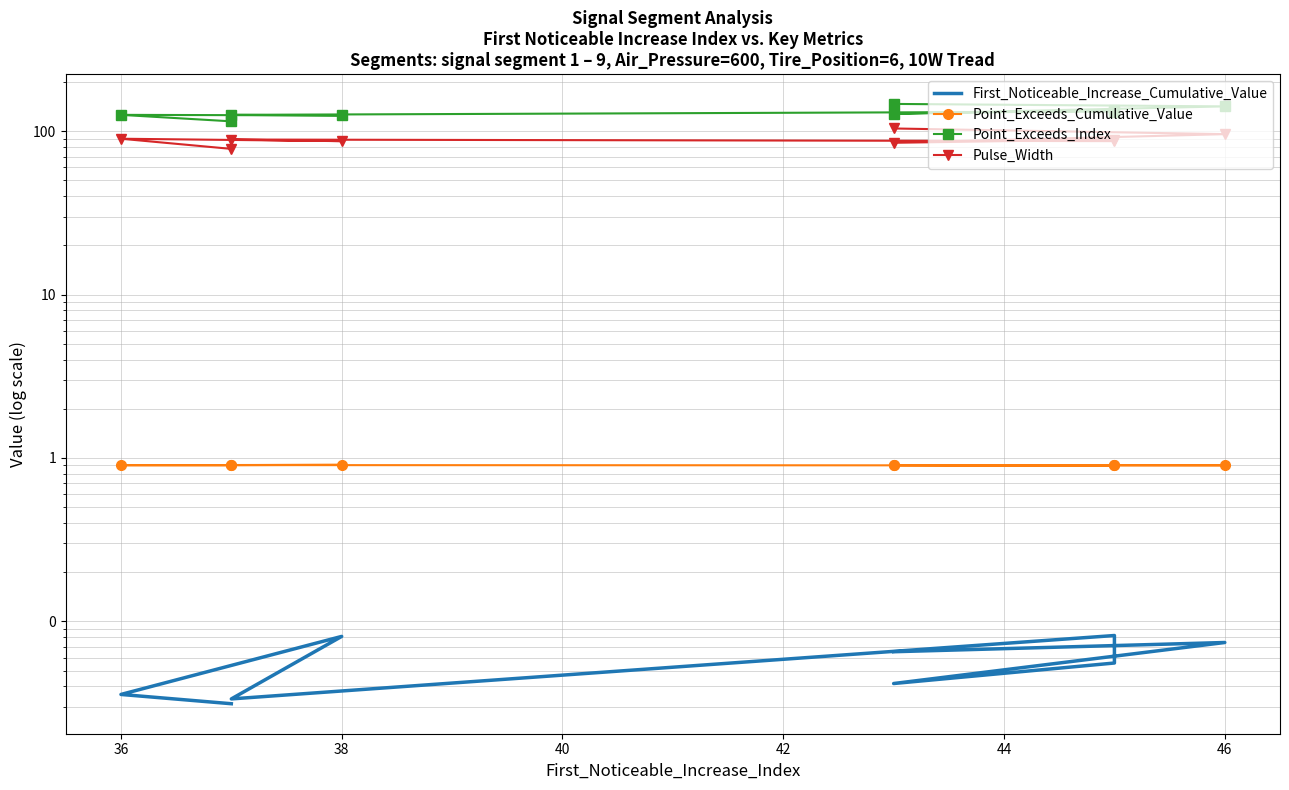

In Point_Exceeds_Cumulative_Value, how many points are higher than both neighbors (excluding endpoints)?

2